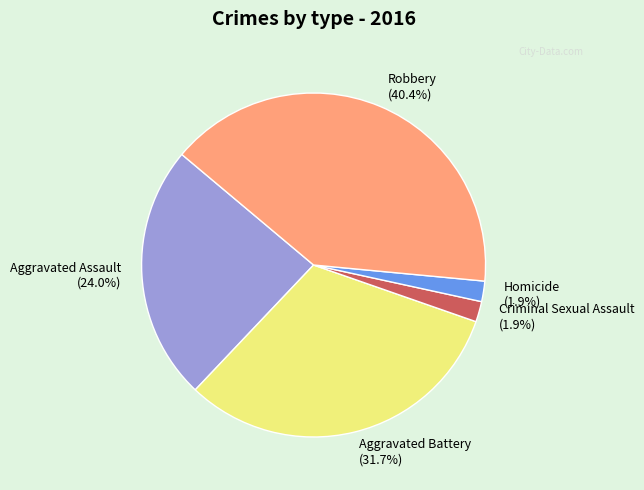

How many slices are in this pie chart?

5